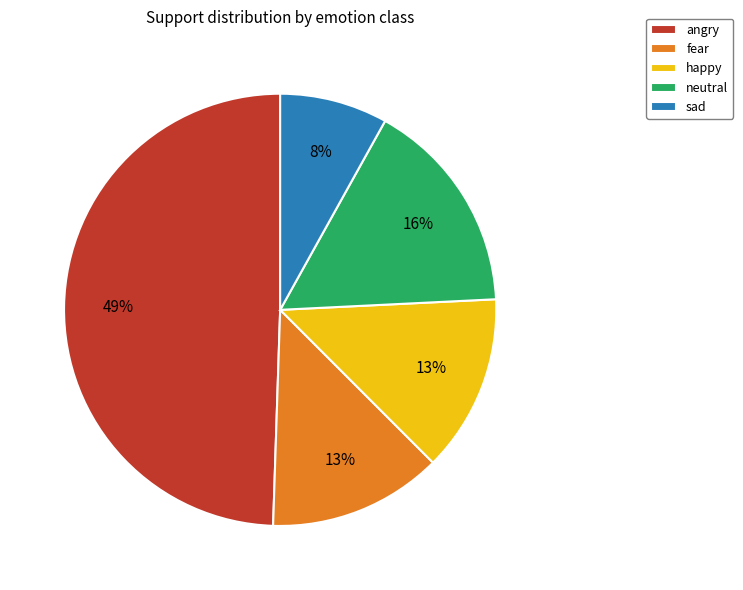

To the nearest percent, what percentage of the pie is neutral?

16%